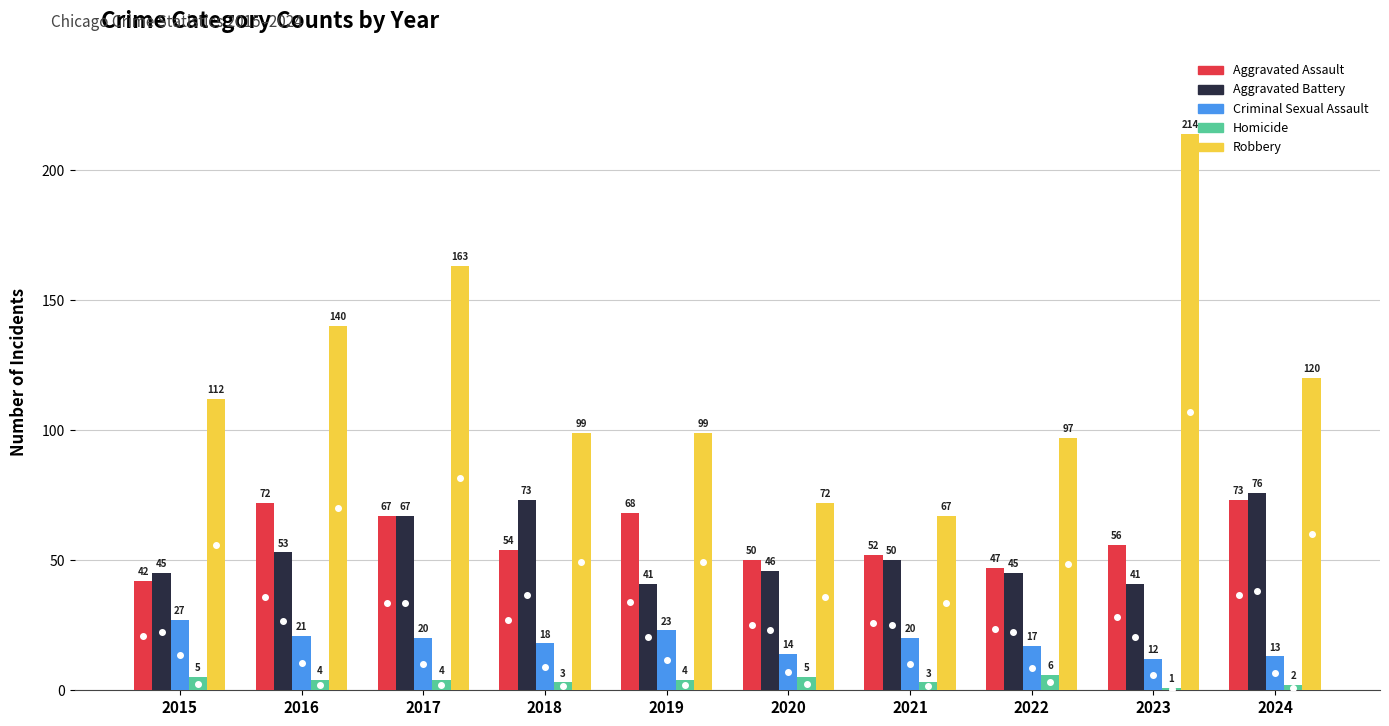

Reading right to left, what are all the values shown in this chart?

Aggravated Assault: 73	56	47	52	50	68	54	67	72	42
Aggravated Battery: 76	41	45	50	46	41	73	67	53	45
Criminal Sexual Assault: 13	12	17	20	14	23	18	20	21	27
Homicide: 2	1	6	3	5	4	3	4	4	5
Robbery: 120	214	97	67	72	99	99	163	140	112